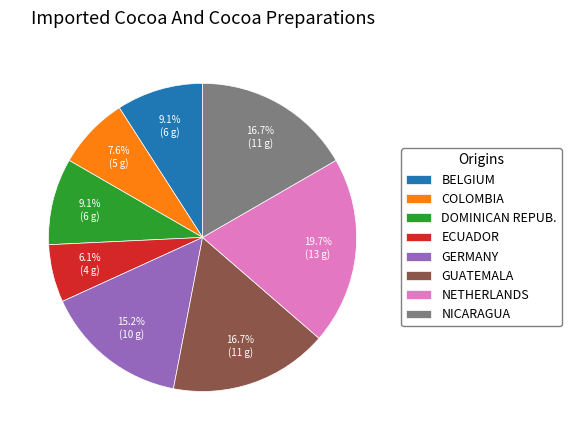

What is the ratio of the value at NICARAGUA to the value at NETHERLANDS?

0.8